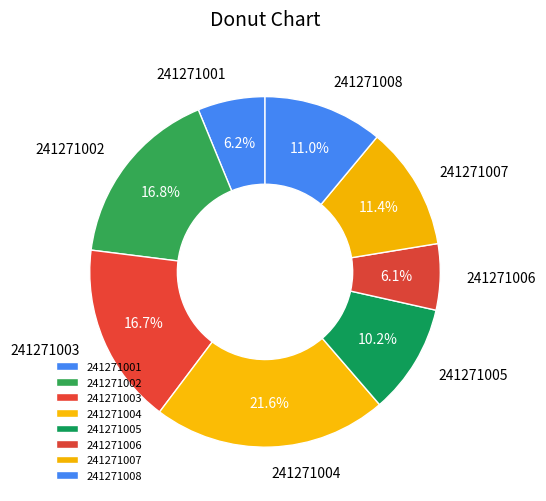

Is it true that 241271007 is 11% of the pie?

True